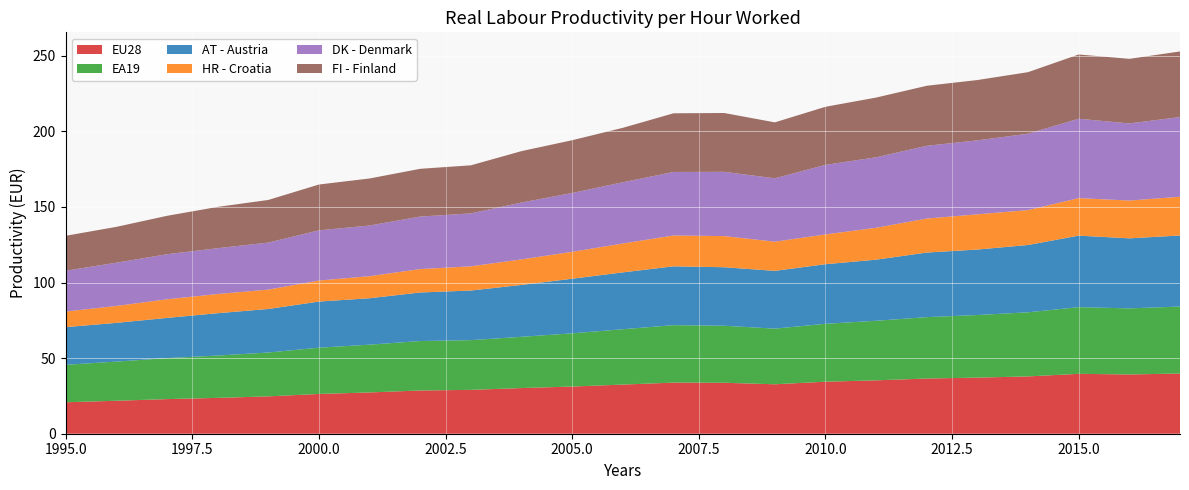

Reading left to right, transcribe all the data shown in this chart.

EU28: 20.8	21.8	22.9	23.7	24.7	26.3	27.3	28.6	29.0	30.2	31.2	32.5	33.8	33.7	32.7	34.4	35.3	36.5	37.1	37.9	39.6	39.2	39.8
EA19: 24.8	25.9	27.1	28.0	29.0	30.6	31.6	32.7	32.9	33.9	35.2	36.6	38.0	37.7	36.8	38.3	39.4	40.6	41.4	42.4	44.1	43.7	44.3
AT - Austria: 24.9	25.6	26.6	28.0	28.8	30.5	30.7	32.1	32.8	34.3	36.1	37.6	38.9	38.7	38.2	39.4	40.4	42.7	43.3	44.5	47.3	46.3	47.0
HR - Croatia: 10.3	11.2	12.3	12.7	12.8	13.9	14.6	15.5	16.0	16.9	17.8	19.1	20.4	20.6	19.3	19.7	21.1	22.5	23.3	23.1	24.8	25.0	25.6
DK - Denmark: 27.0	28.6	29.8	30.3	31.1	33.2	33.5	34.7	35.0	37.6	38.9	40.5	42.0	42.5	41.9	46.0	46.6	48.1	48.9	50.5	52.5	51.0	52.7
FI - Finland: 23.1	23.7	25.4	27.3	28.2	30.3	31.1	31.6	31.8	34.0	34.9	36.0	38.8	38.9	37.0	38.4	39.5	39.7	39.9	40.7	42.5	42.7	43.4